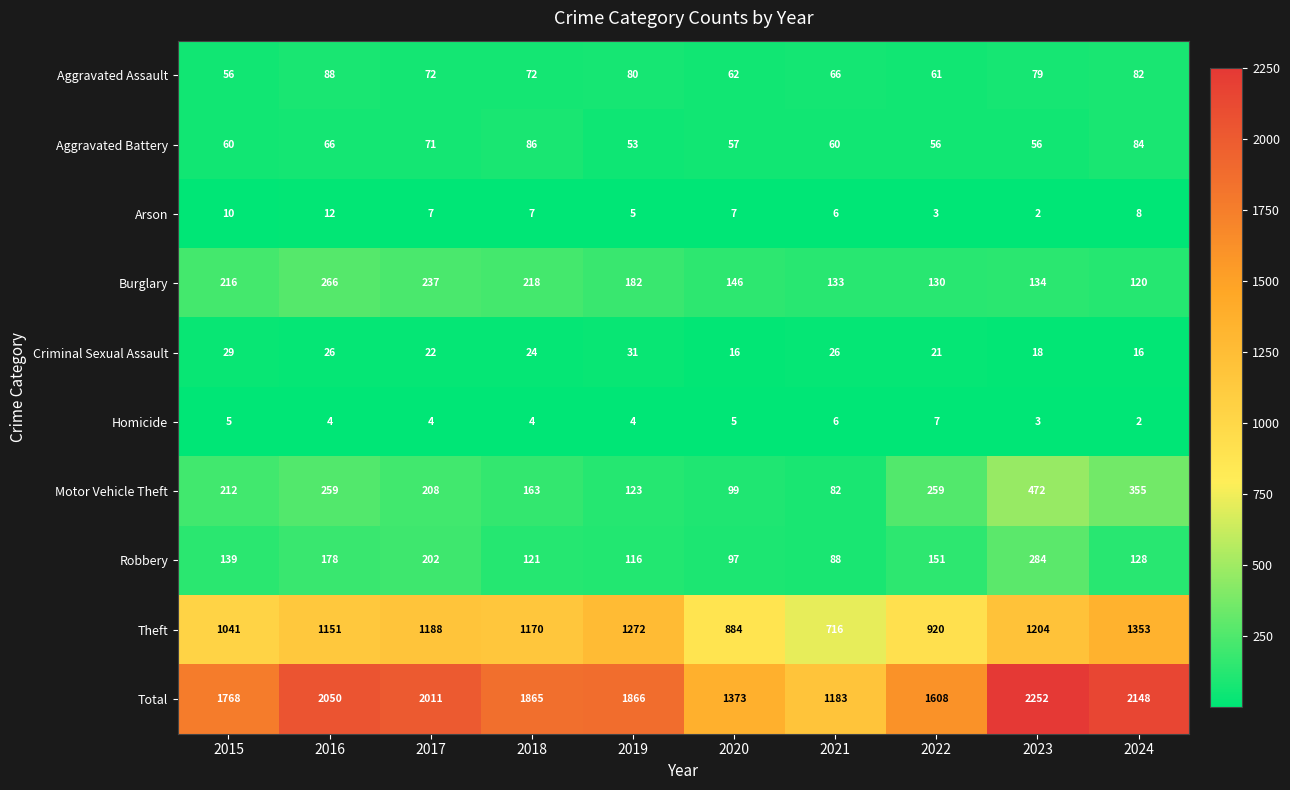

What is the sum of the Theft values at 2023 and 2019?

2476